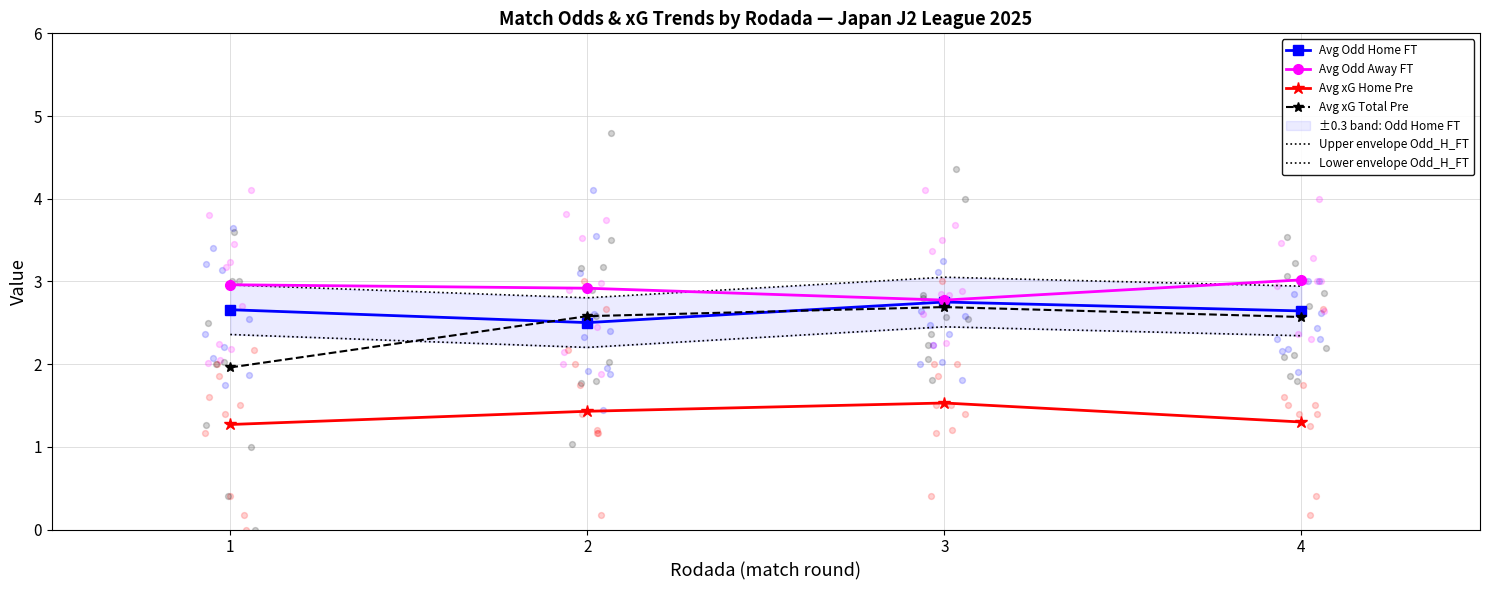

Which series reaches the minimum Y coordinate?

Avg xG Home Pre